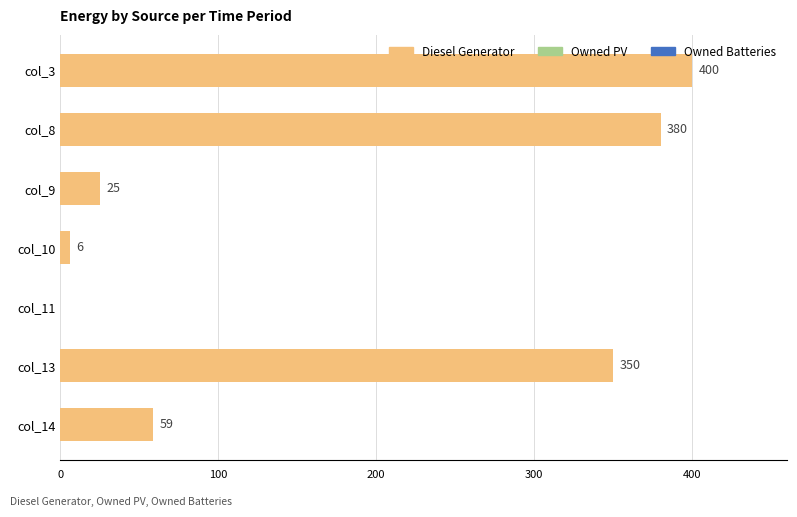

Are the bars horizontal?

Yes